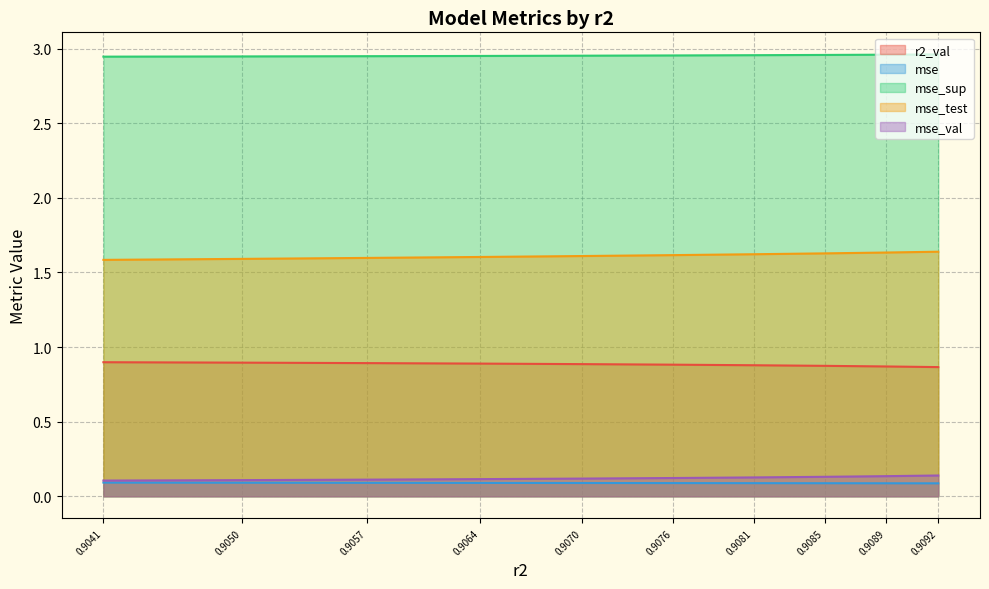

The value of mse_test at 0.9050 is 2.3. True or false?

False